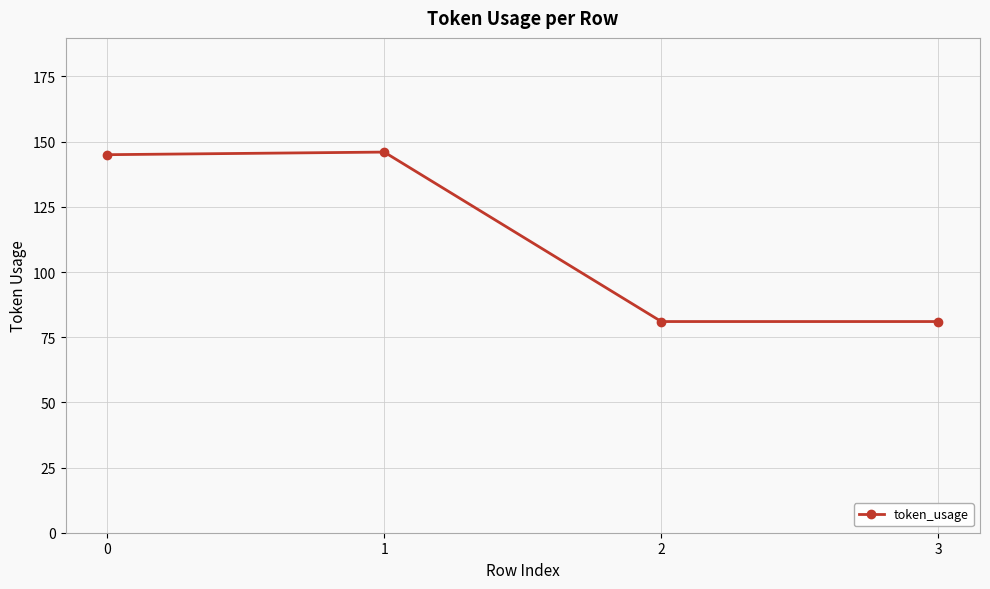

What is the sum of all values?

453